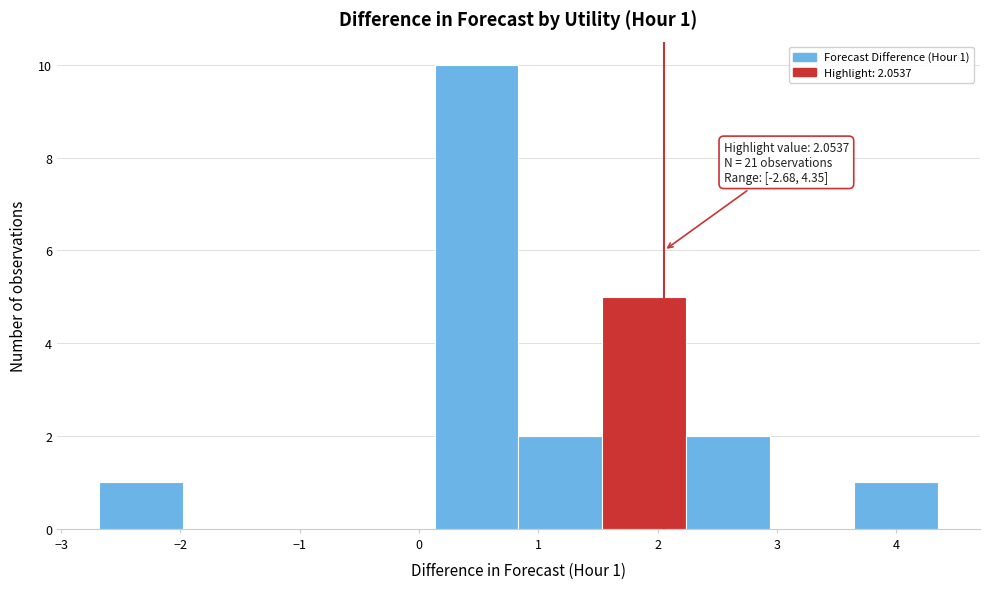

Over which range of the x-axis is the bar tallest?

0.1 to 0.8